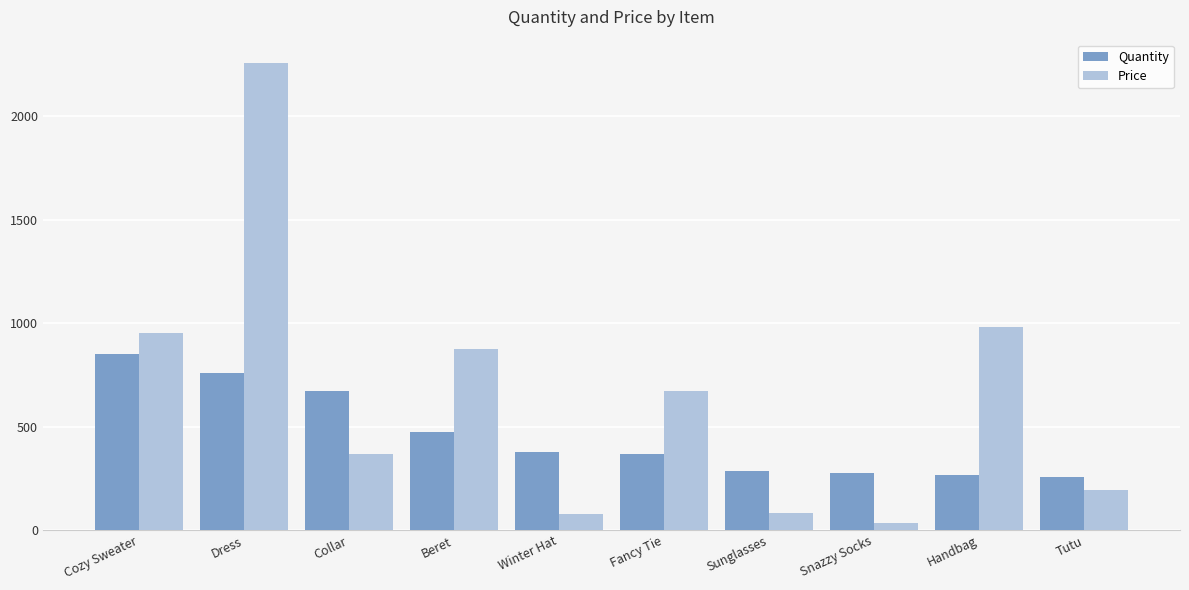

The Price series shows 83.5 at Sunglasses. True or false?

True